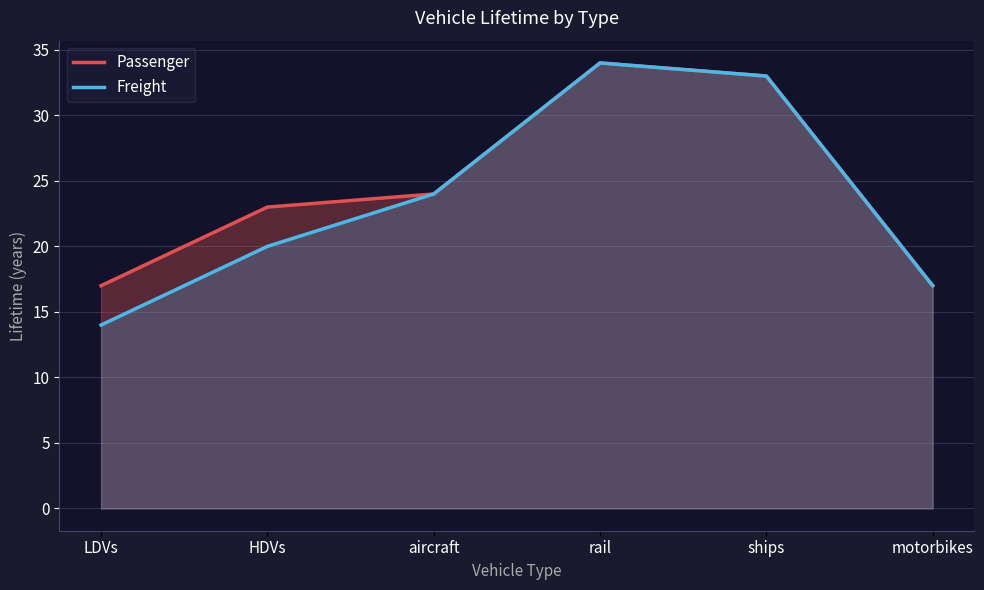

What is the smallest value displayed?

14